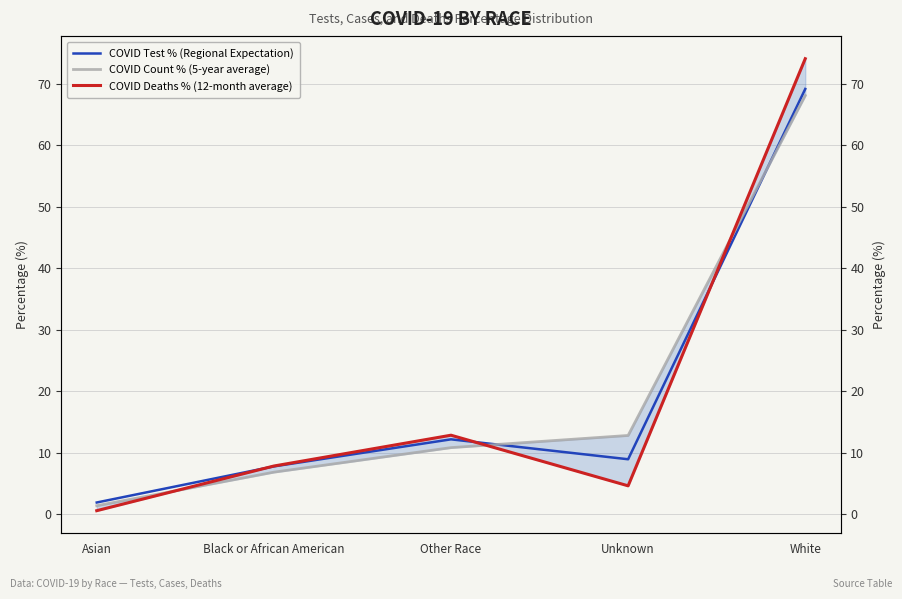

Where does the COVID Count % (5-year average) series first go above 10?

Other Race